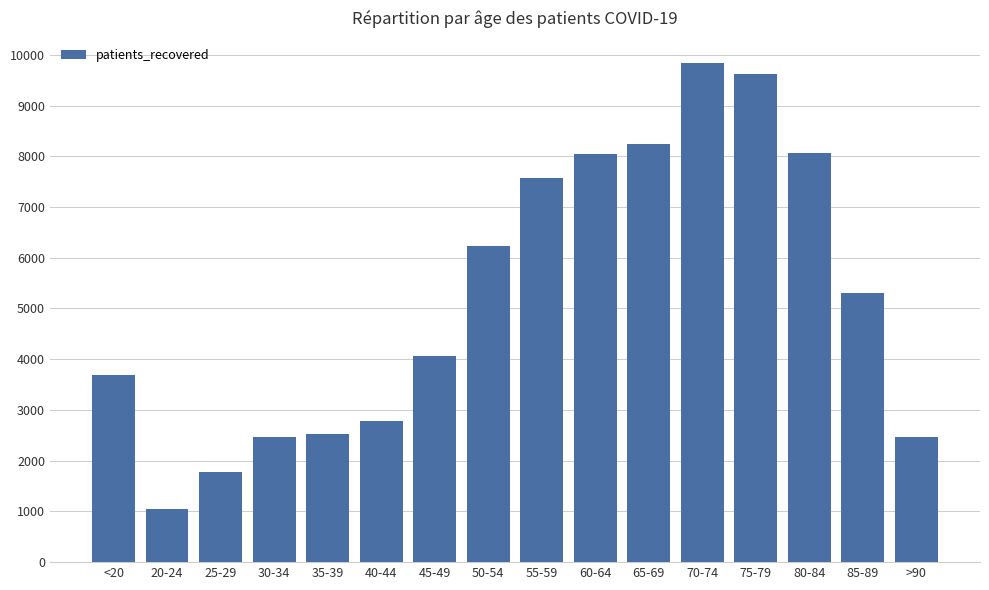

What is the label of the 15th bar from the left?

85-89